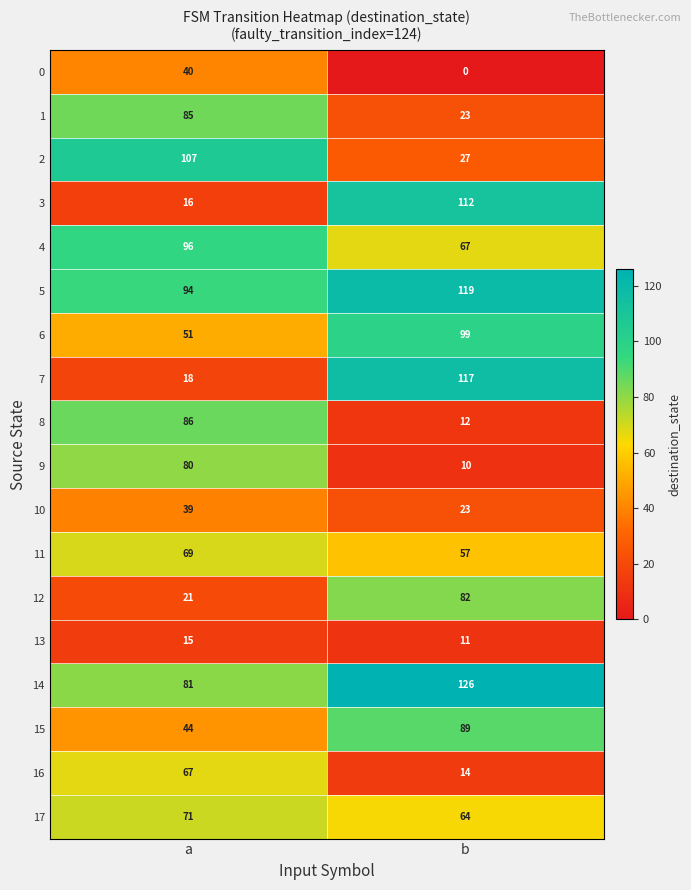

The 5 series shows 154 at a. True or false?

False